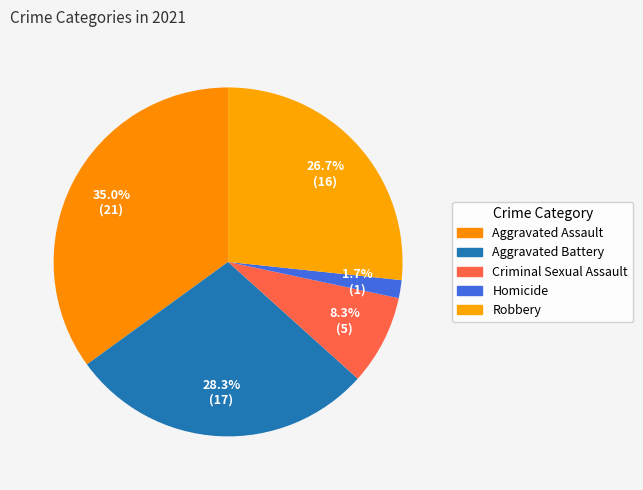

Do Criminal Sexual Assault and Robbery together represent more than half of the pie?

No